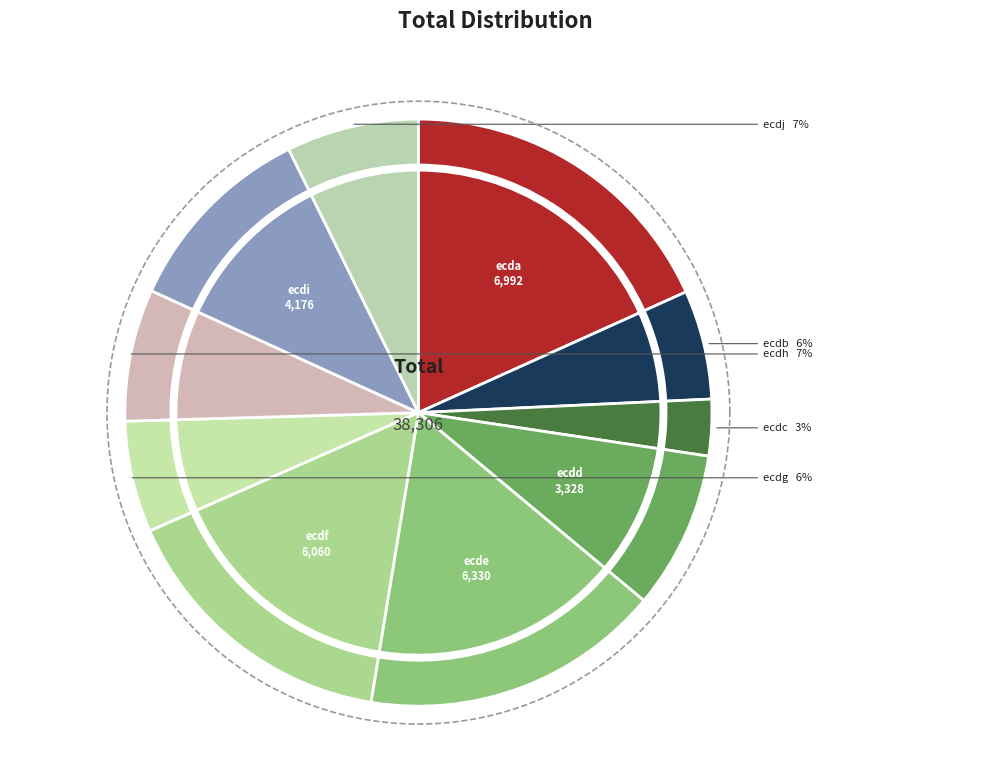

How many segments does this pie chart have?

10